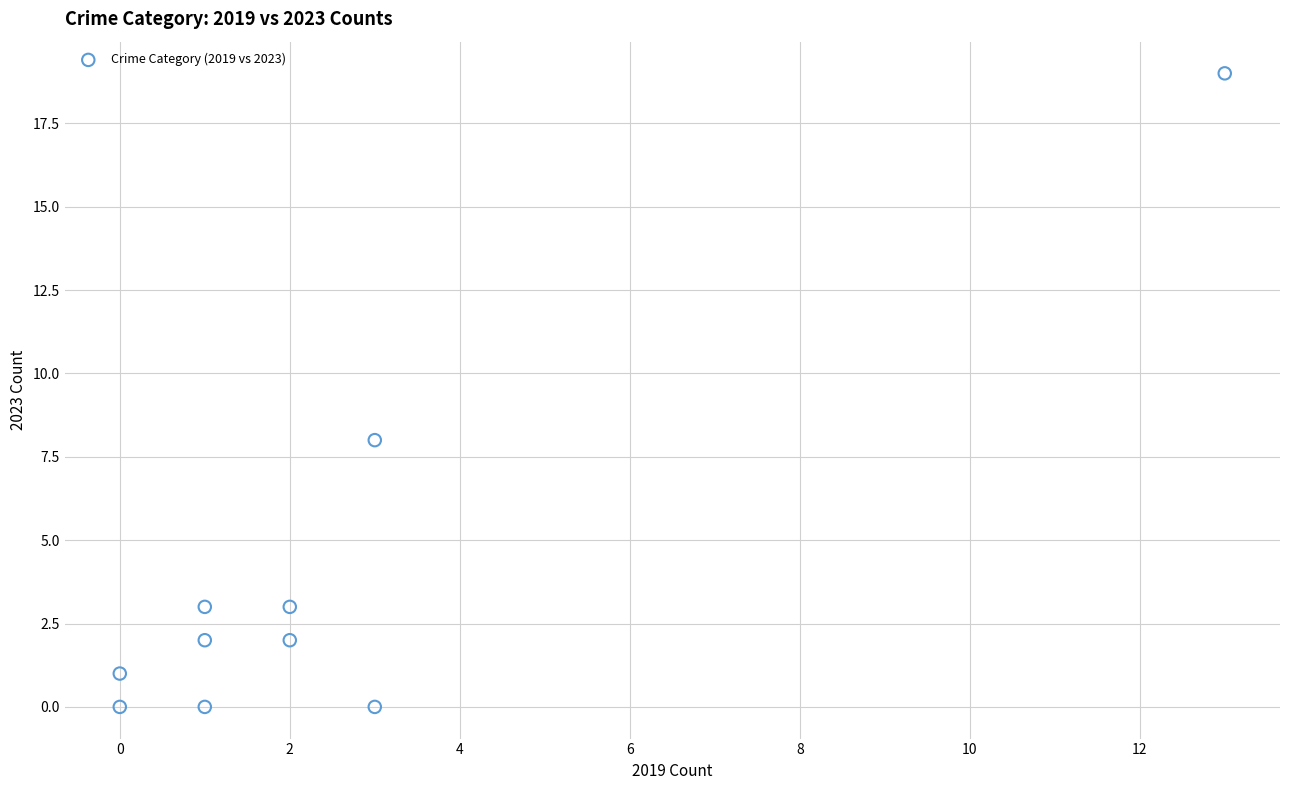

What is the range of X values (max minus min)?

13